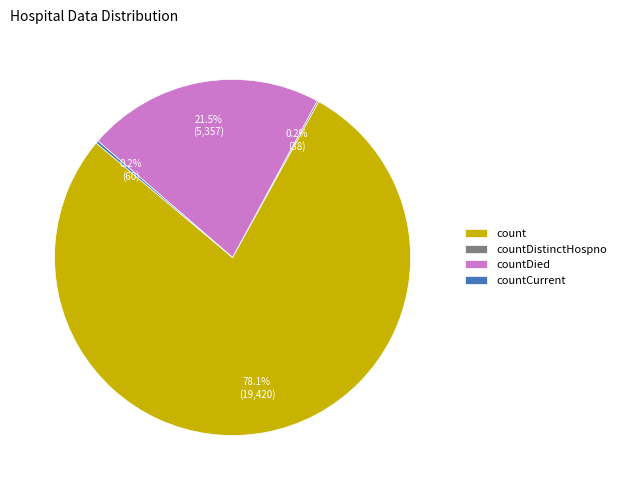

Is there any slice that represents more than half of the pie?

Yes